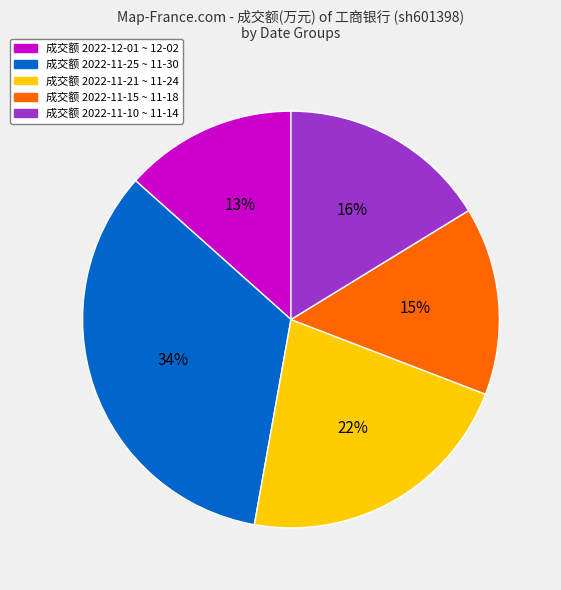

Is there any slice that represents more than half of the pie?

No